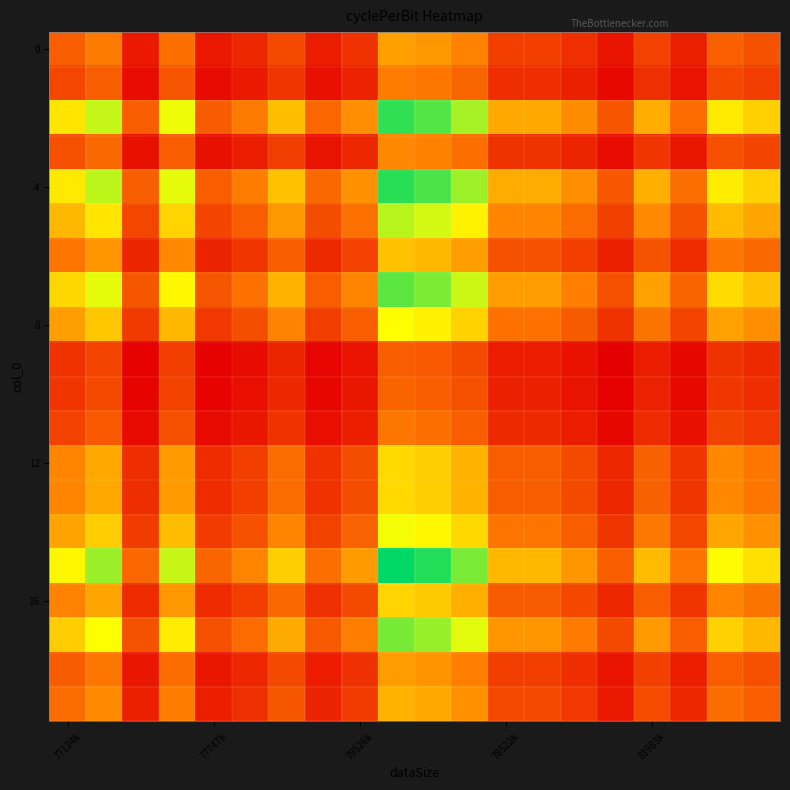

At how many categories does at least one series exceed 1?

19